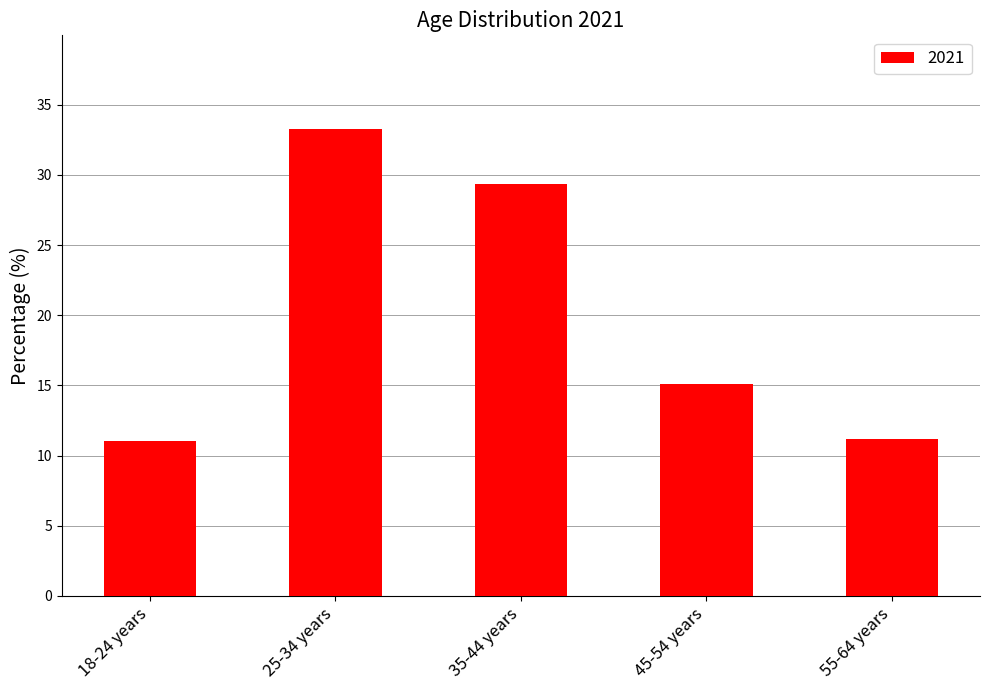

What is the sum of all values?

100.0